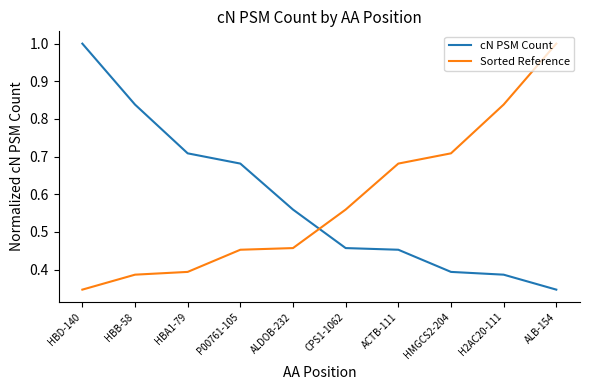

Which series ends up on top after the final intersection of cN PSM Count and Sorted Reference?

Sorted Reference